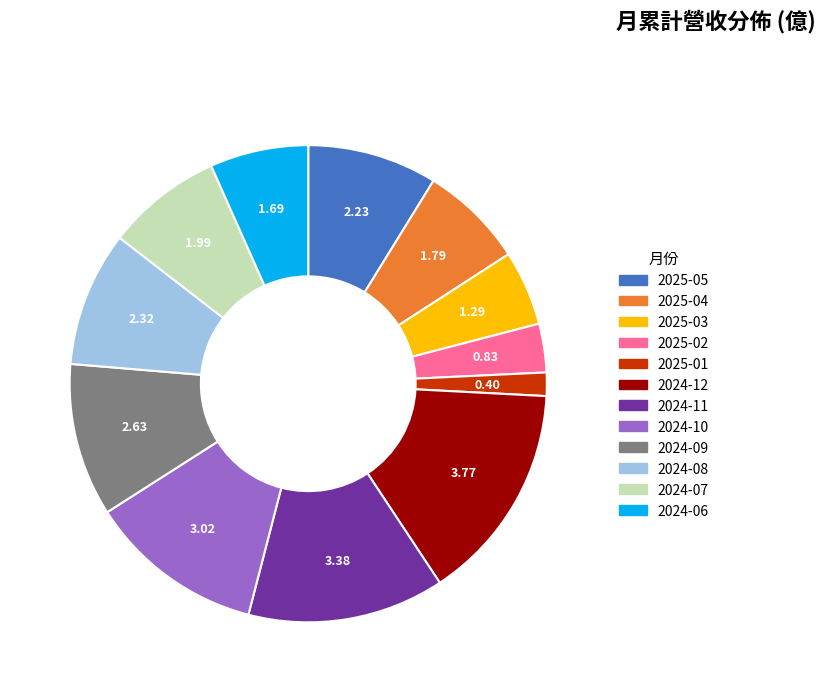

Does 2025-02 represent more than half of the total?

No